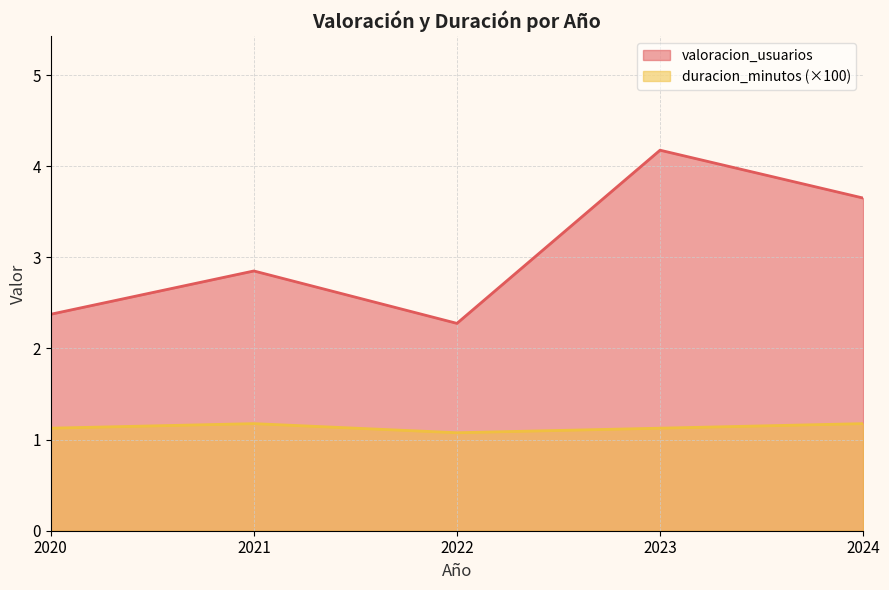

Where is the first local maximum for duracion_minutos_scaled?

2021